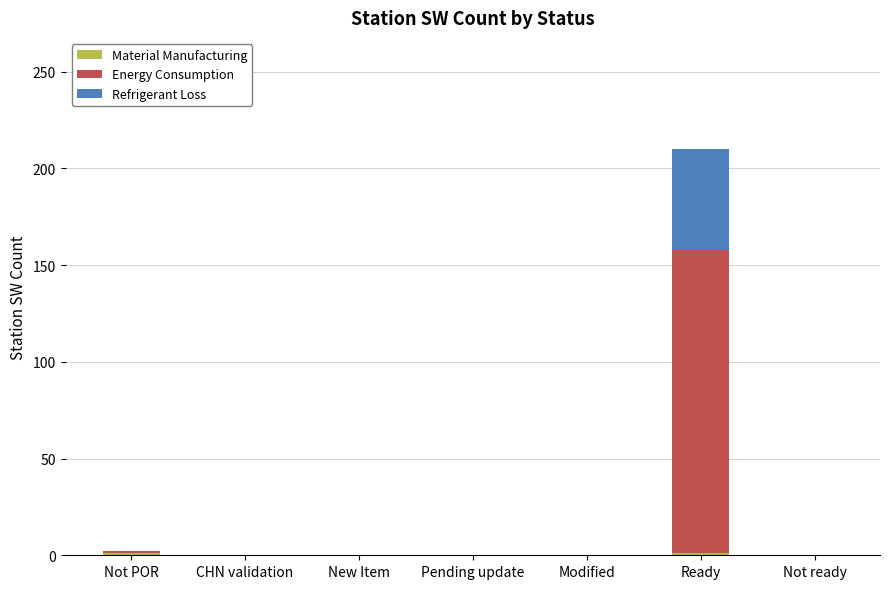

At which category is the sum across all series the highest?

Ready